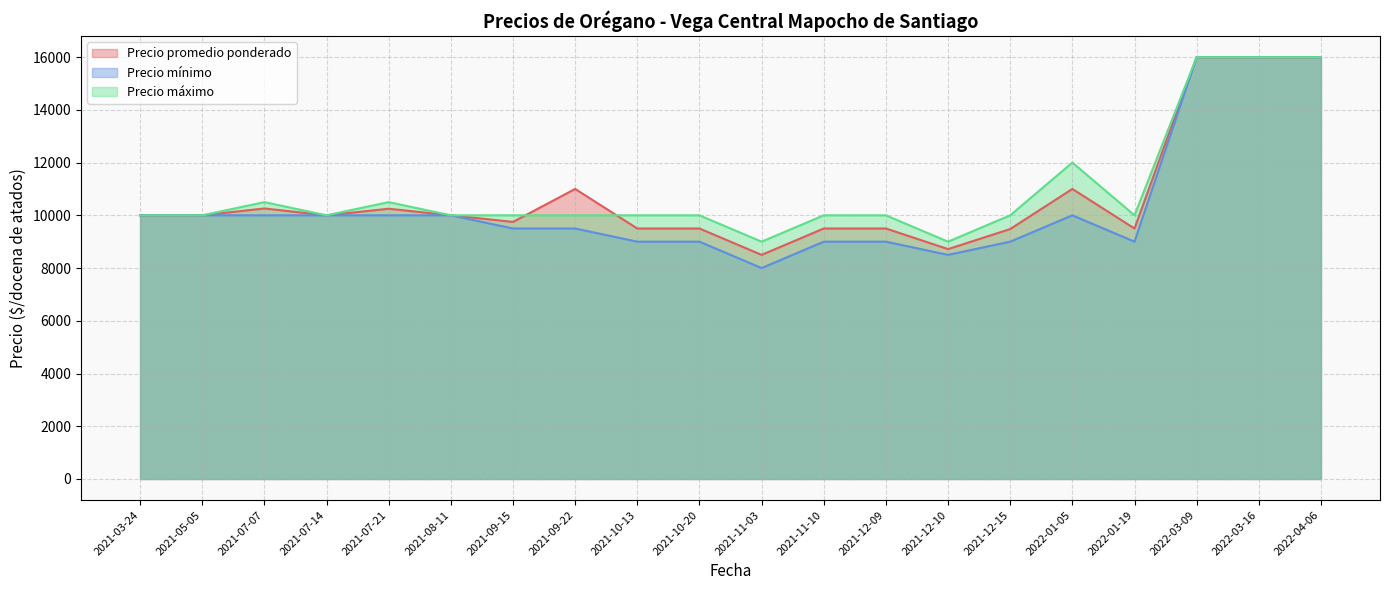

Reading left to right, transcribe all the data shown in this chart.

Precio promedio ponderado: 2021-09-22=11000	2022-01-05=11000	2021-10-20=9500	2022-01-19=9500	2022-03-09=16000	2021-07-21=10250	2021-10-13=9500	2022-04-06=16000	2021-07-07=10260	2021-11-10=9500	2021-05-05=10000	2021-07-14=10000	2021-11-03=8500	2021-12-09=9500	2021-12-15=9480	2021-03-24=10000	2021-12-10=8719	2021-09-15=9750	2021-08-11=10000	2022-03-16=16000
Precio mínimo: 2021-09-22=9500	2022-01-05=10000	2021-10-20=9000	2022-01-19=9000	2022-03-09=16000	2021-07-21=10000	2021-10-13=9000	2022-04-06=16000	2021-07-07=10000	2021-11-10=9000	2021-05-05=10000	2021-07-14=10000	2021-11-03=8000	2021-12-09=9000	2021-12-15=9000	2021-03-24=10000	2021-12-10=8500	2021-09-15=9500	2021-08-11=10000	2022-03-16=16000
Precio máximo: 2021-09-22=10000	2022-01-05=12000	2021-10-20=10000	2022-01-19=10000	2022-03-09=16000	2021-07-21=10500	2021-10-13=10000	2022-04-06=16000	2021-07-07=10500	2021-11-10=10000	2021-05-05=10000	2021-07-14=10000	2021-11-03=9000	2021-12-09=10000	2021-12-15=10000	2021-03-24=10000	2021-12-10=9000	2021-09-15=10000	2021-08-11=10000	2022-03-16=16000